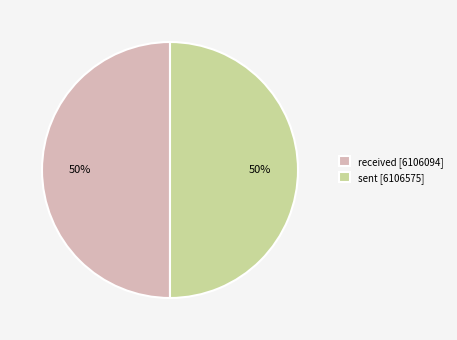

Count the number of slices in the pie.

2